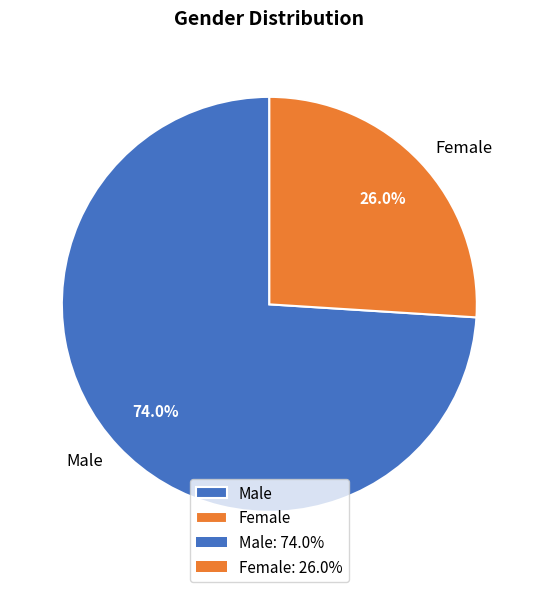

To the nearest percent, what percentage of the pie is Male?

74%